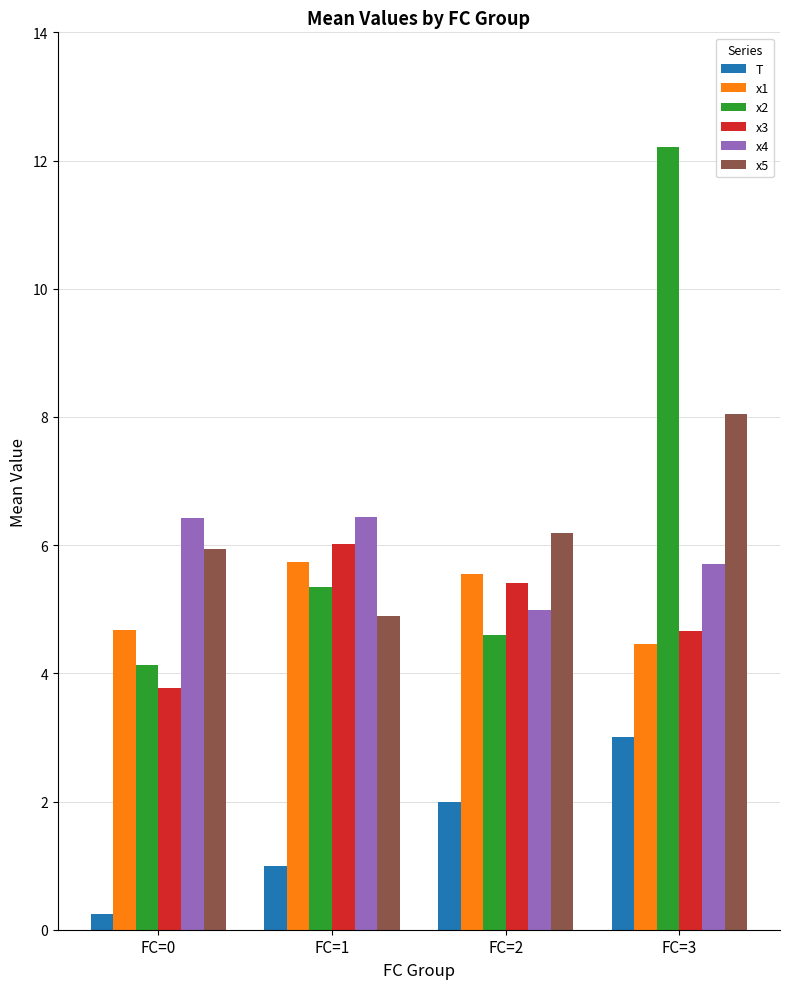

The x2 series shows 5.3 at FC=1. True or false?

True